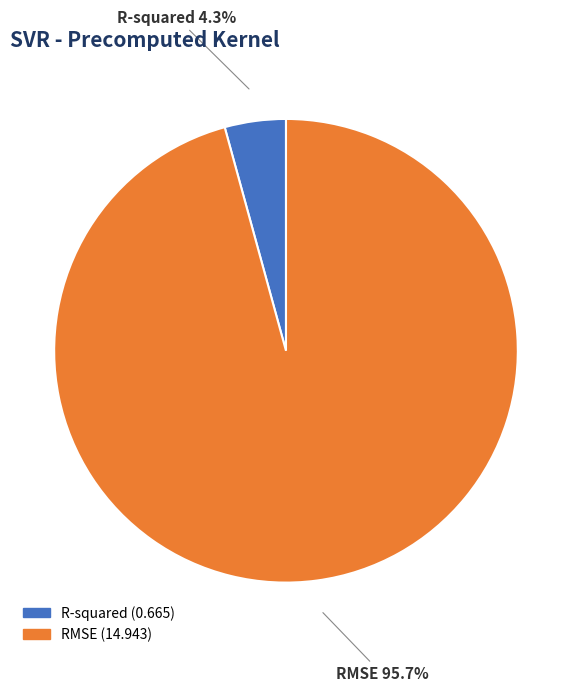

What is the largest slice in the pie chart?

RMSE